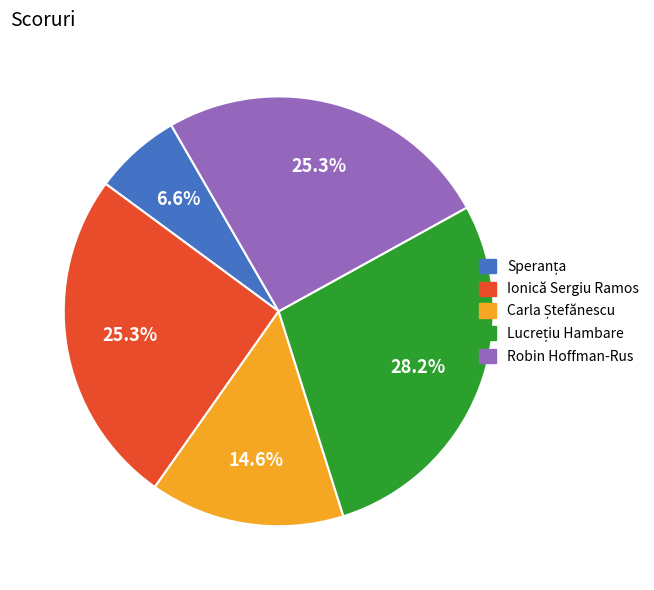

Is there any slice that represents more than half of the pie?

No